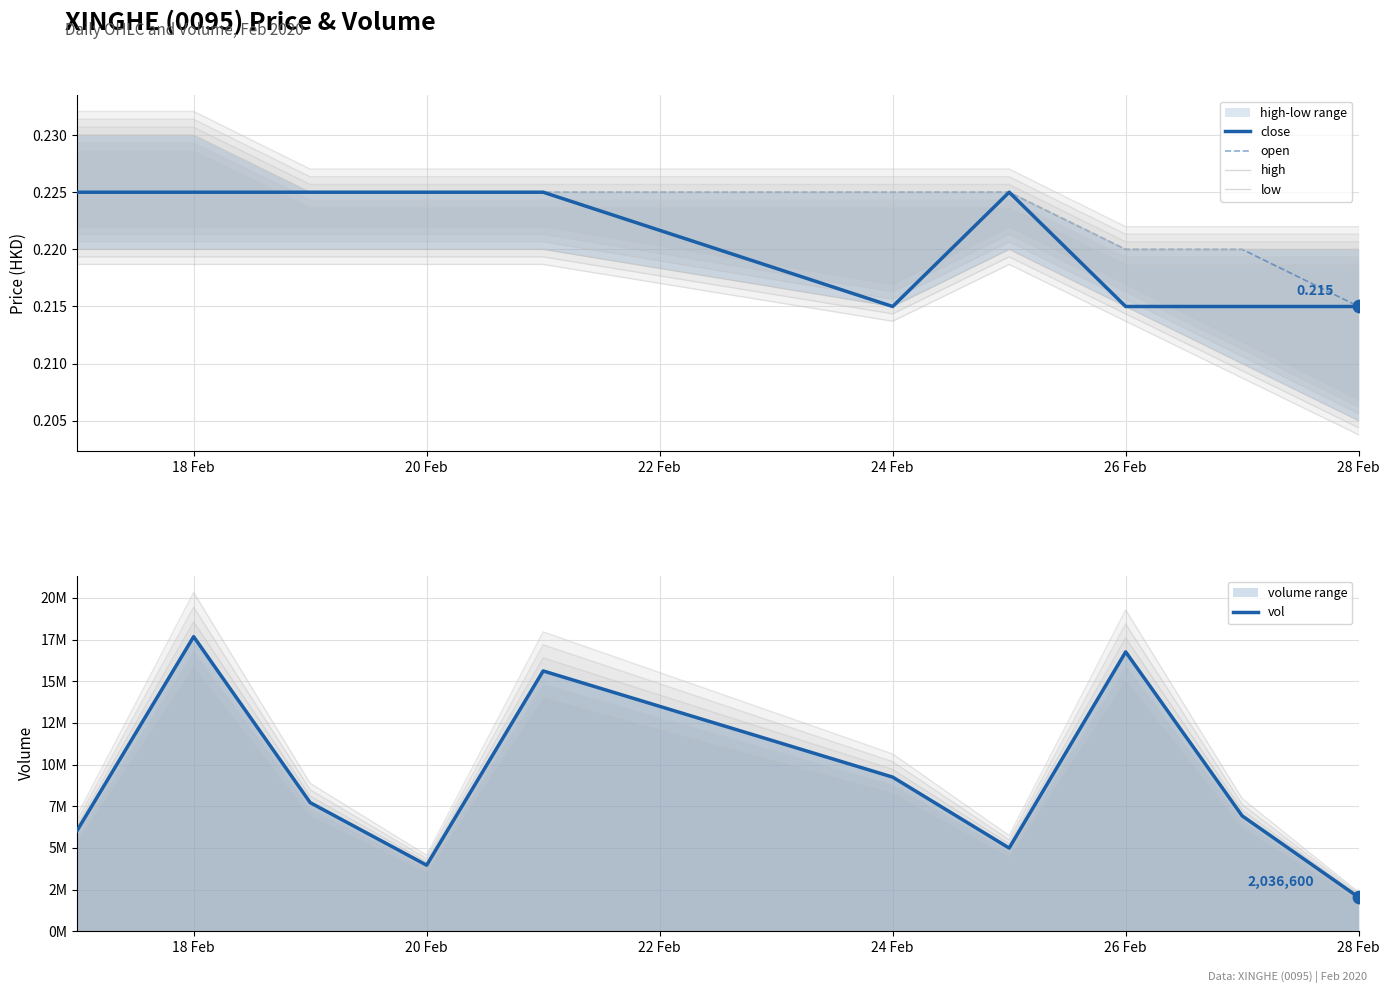

Which series has the largest Y range (max minus min)?

vol